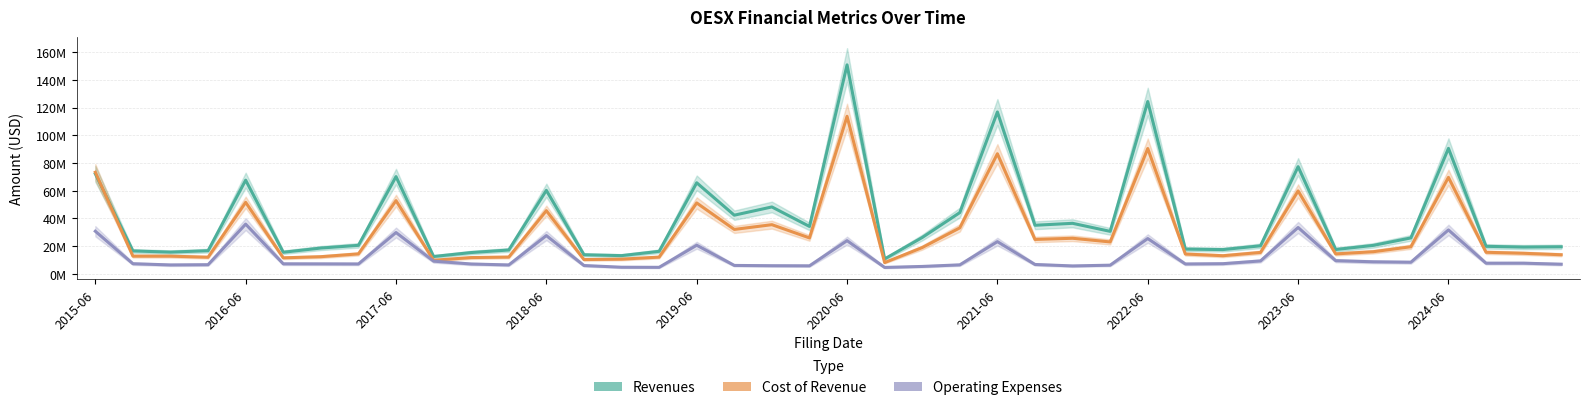

At how many categories does at least one series exceed 132831513?

1